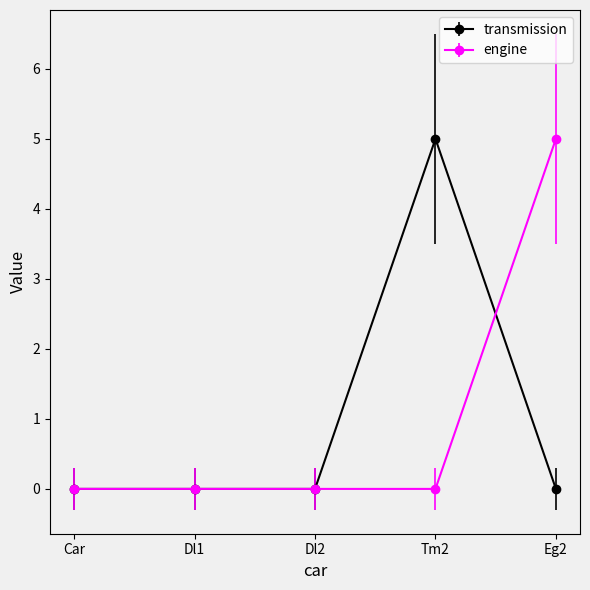

Does the chart display data point markers on the line(s)?

Yes